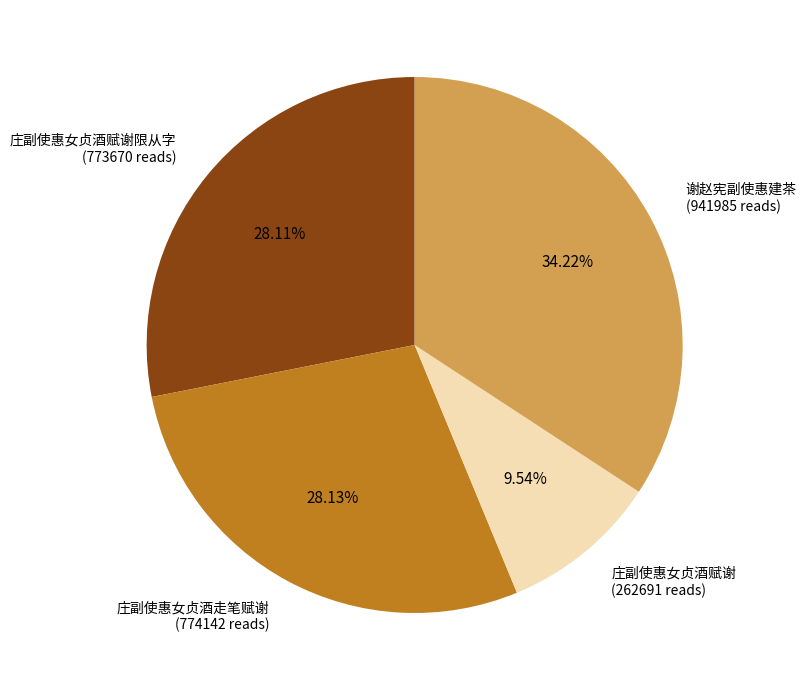

Count the number of slices in the pie.

4